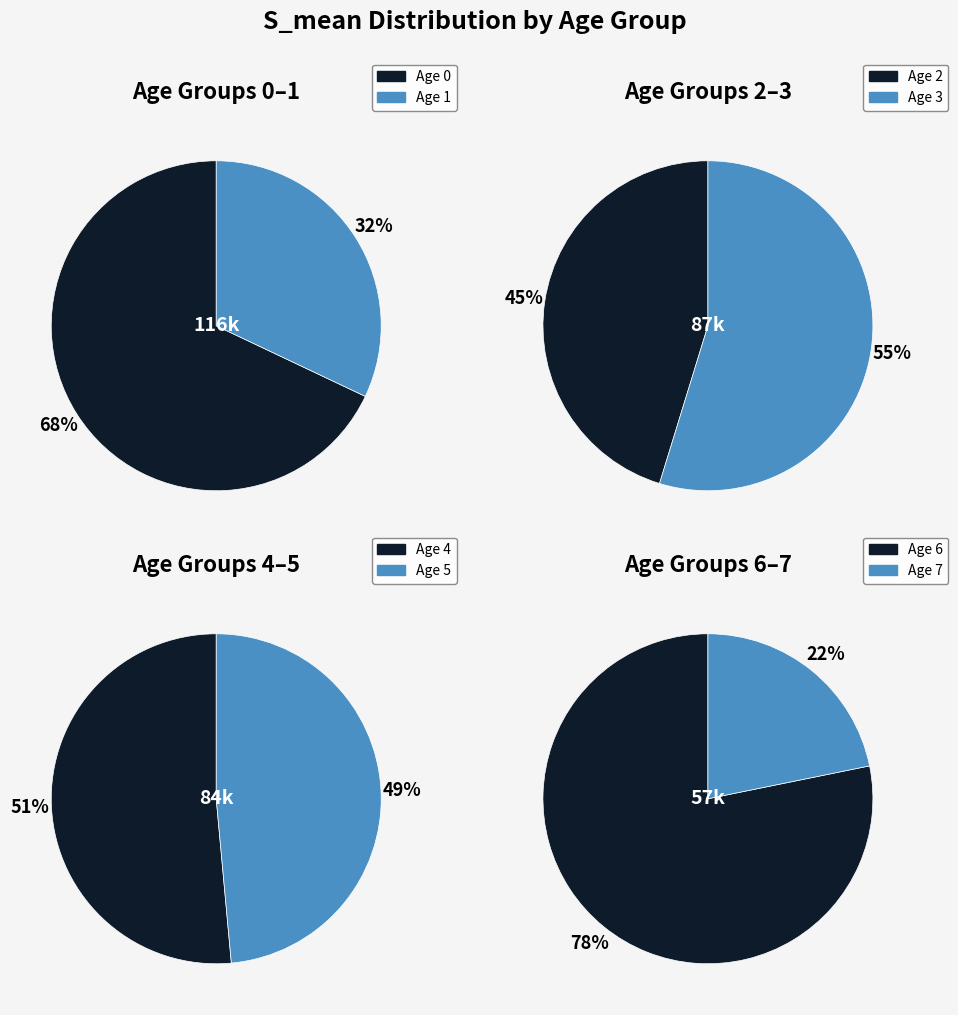

Is it true that Age 2 is 19% of the pie?

False